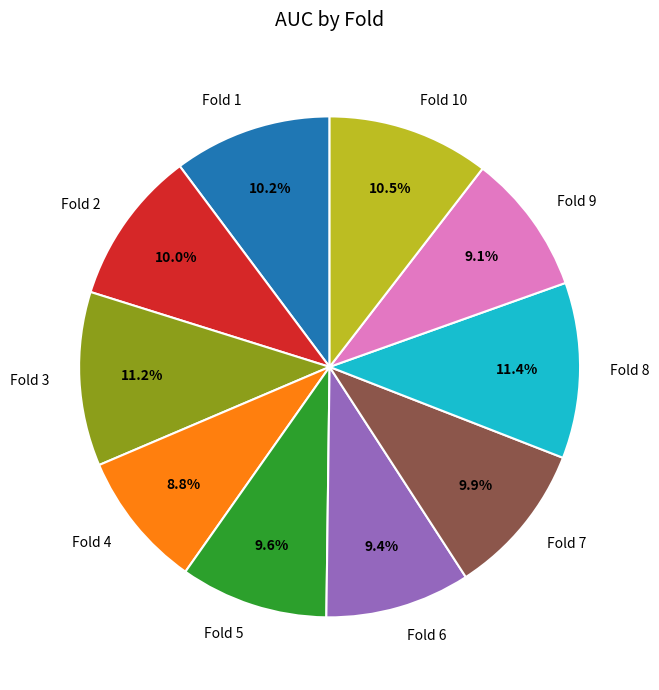

Count the number of slices in the pie.

10